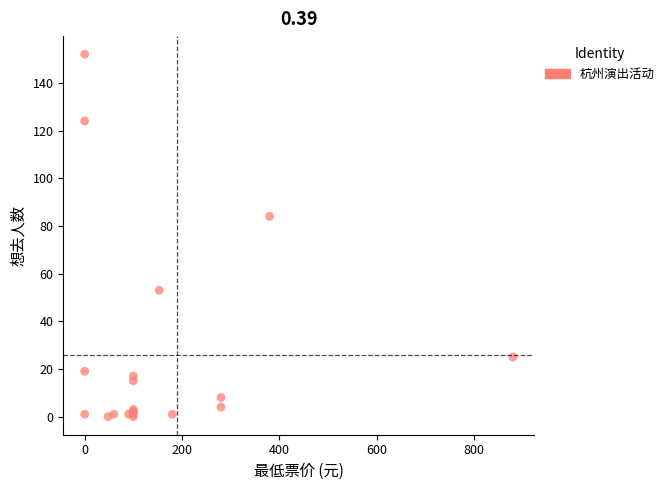

What Y value in the scatter plot is closest to 76?

84